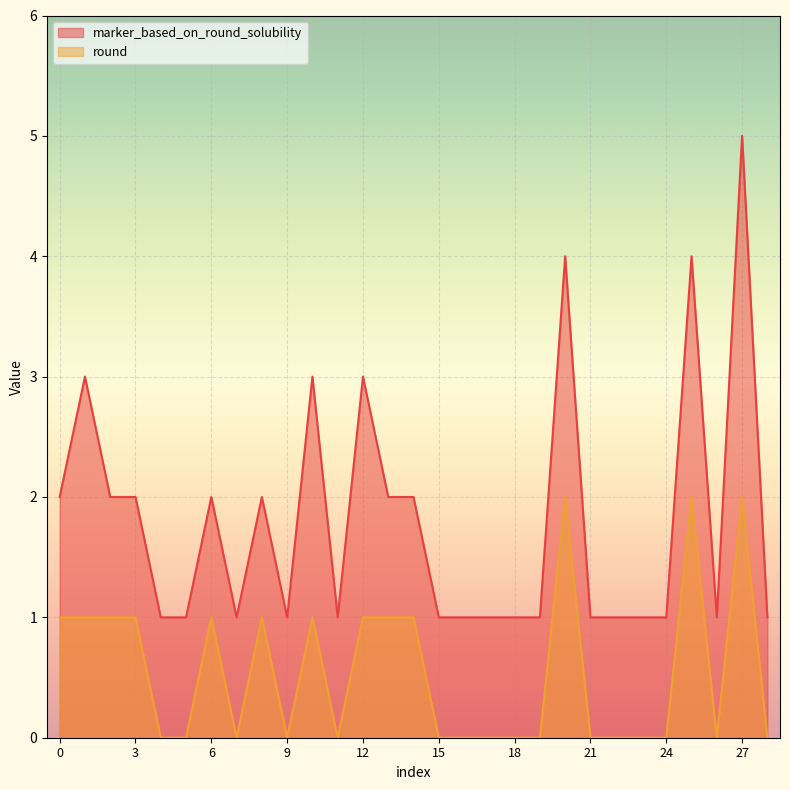

Which series has the largest range (max minus min)?

marker_based_on_round_solubility